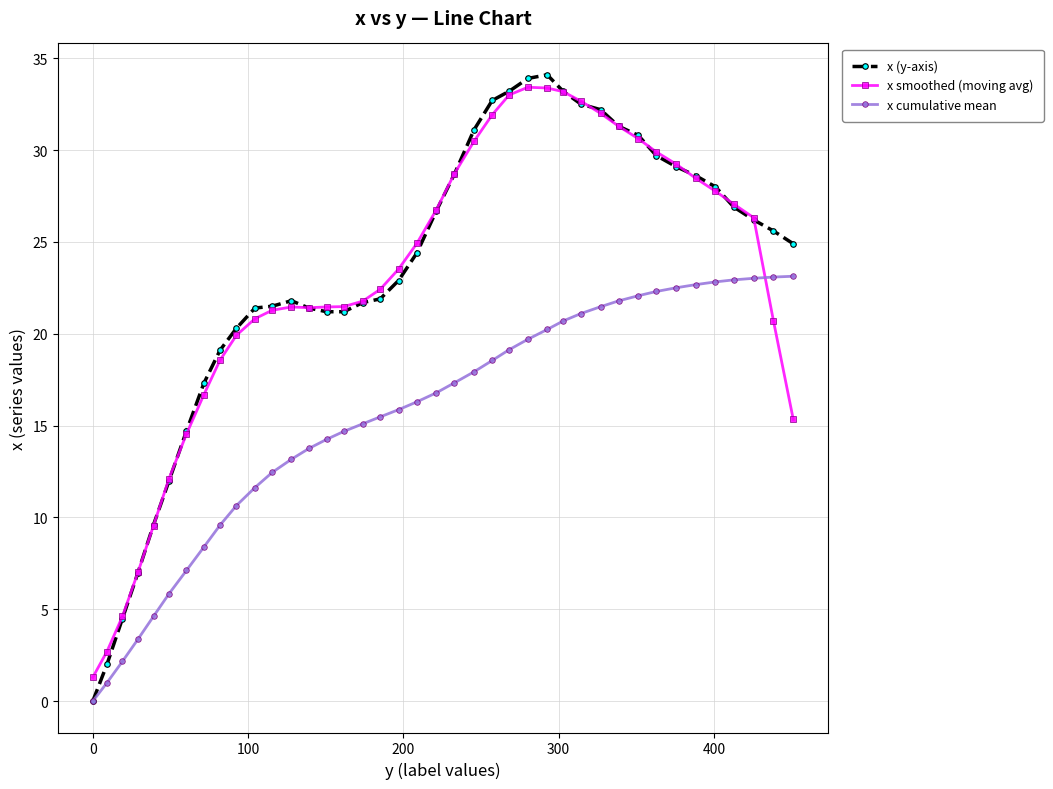

True or false: x cumulative mean and x smoothed (moving avg) cross at least once.

True